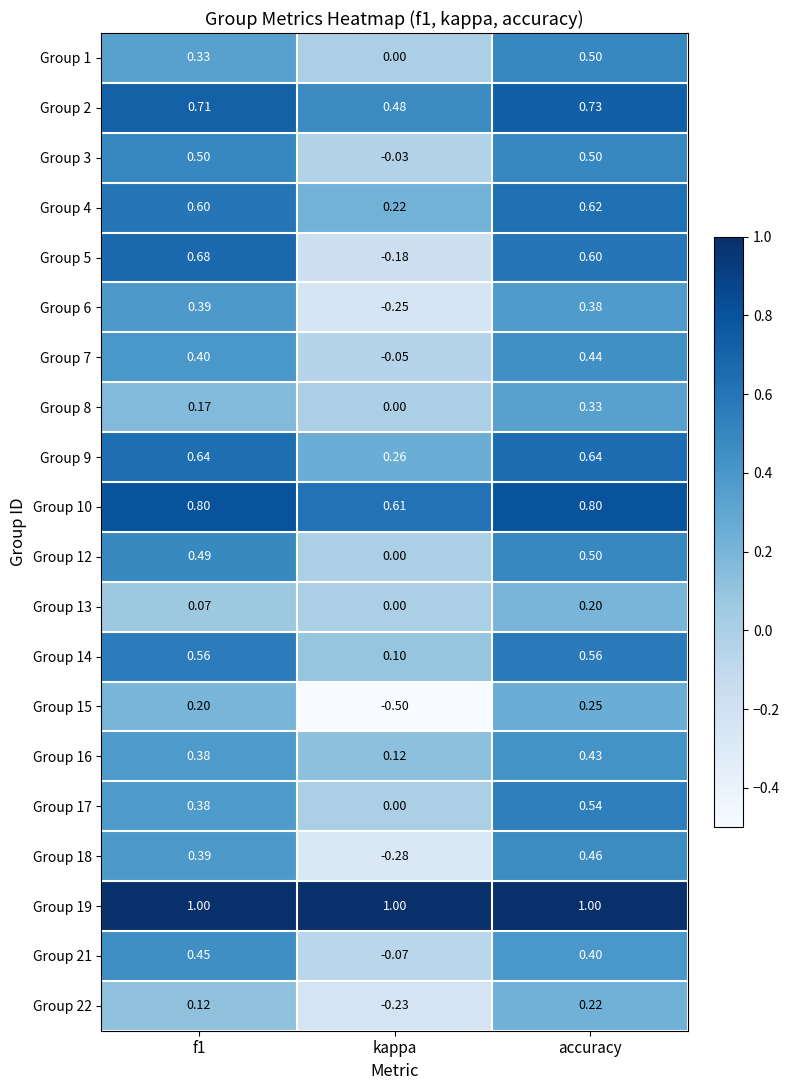

Is the value of Group 9 at kappa greater than the value of Group 19 at accuracy?

No